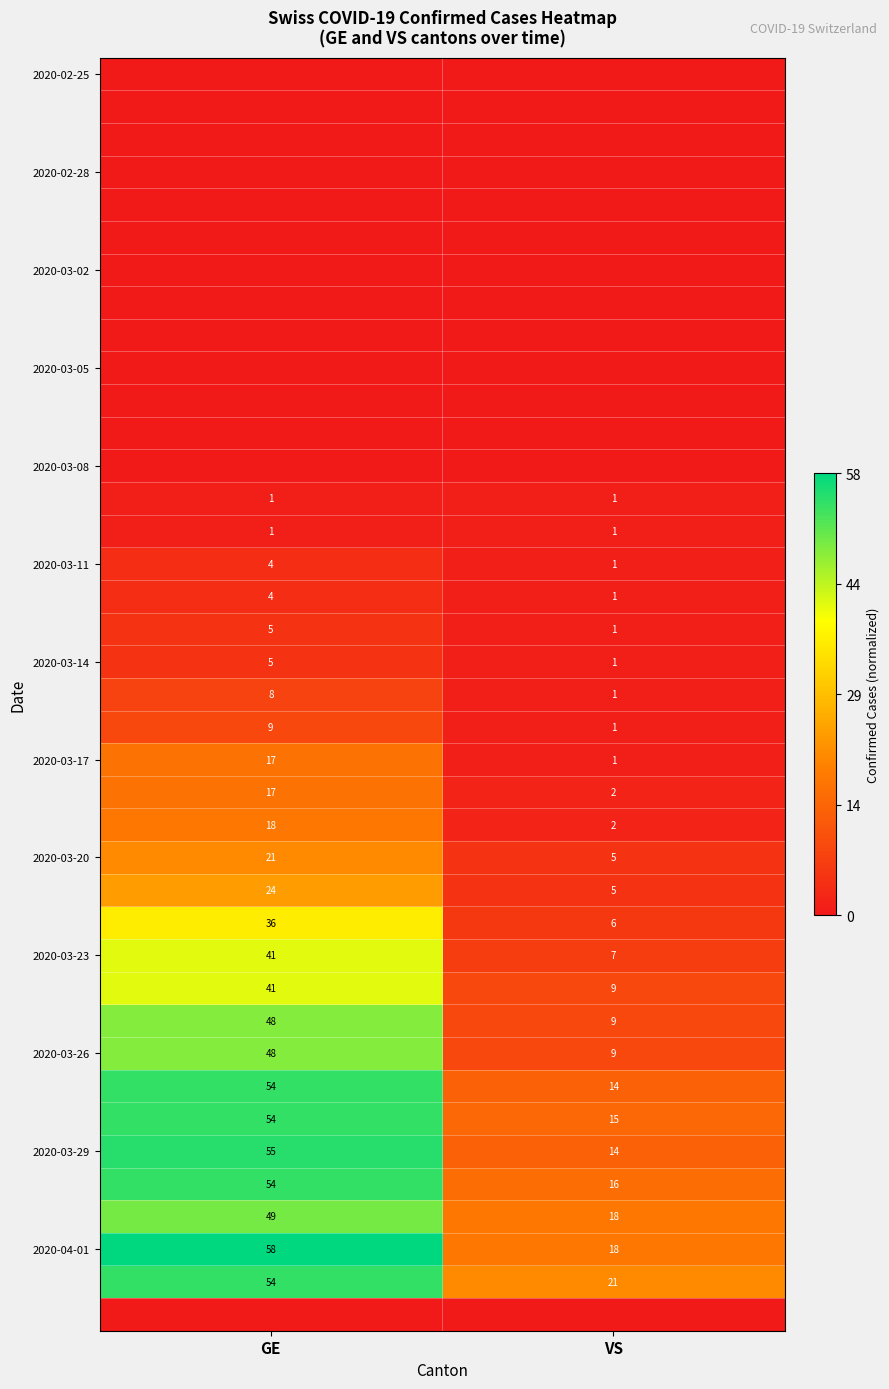

The value of 2020-03-17 at GE is 23. True or false?

False